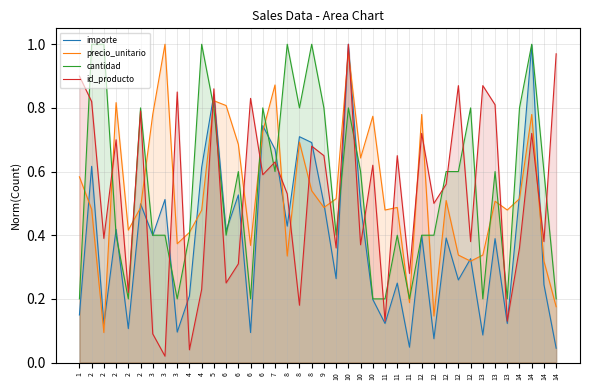

How many interior local peaks does the precio_unitario series have?

12